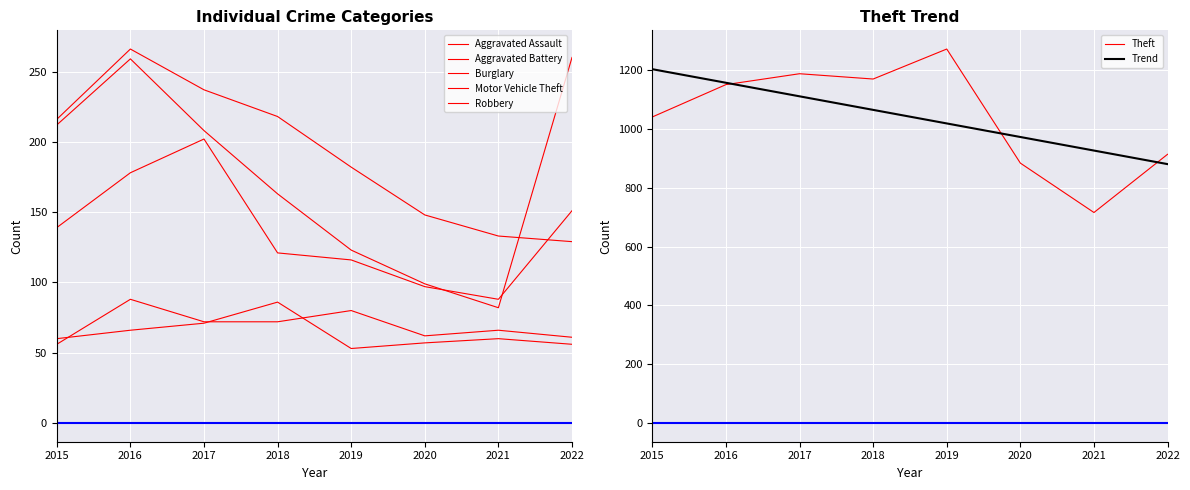

Reading left to right, what are all the values shown in this chart?

Aggravated Assault: 2015=56	2016=88	2017=72	2018=72	2019=80	2020=62	2021=66	2022=61
Aggravated Battery: 2015=60	2016=66	2017=71	2018=86	2019=53	2020=57	2021=60	2022=56
Burglary: 2015=216	2016=266	2017=237	2018=218	2019=182	2020=148	2021=133	2022=129
Motor Vehicle Theft: 2015=212	2016=259	2017=208	2018=163	2019=123	2020=99	2021=82	2022=260
Robbery: 2015=139	2016=178	2017=202	2018=121	2019=116	2020=97	2021=88	2022=151
Theft: 2015=1041	2016=1151	2017=1188	2018=1170	2019=1272	2020=884	2021=716	2022=914